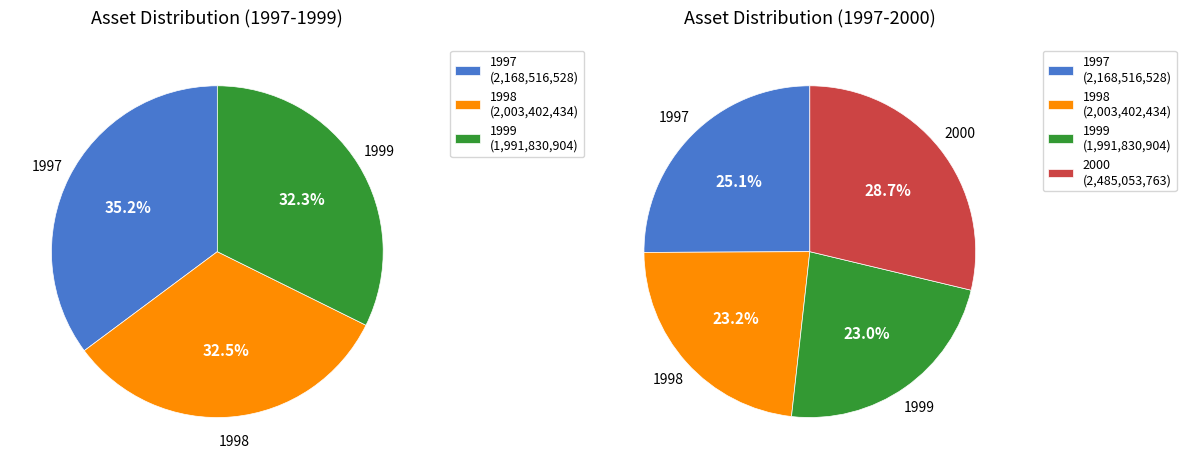

How many segments does this pie chart have?

4